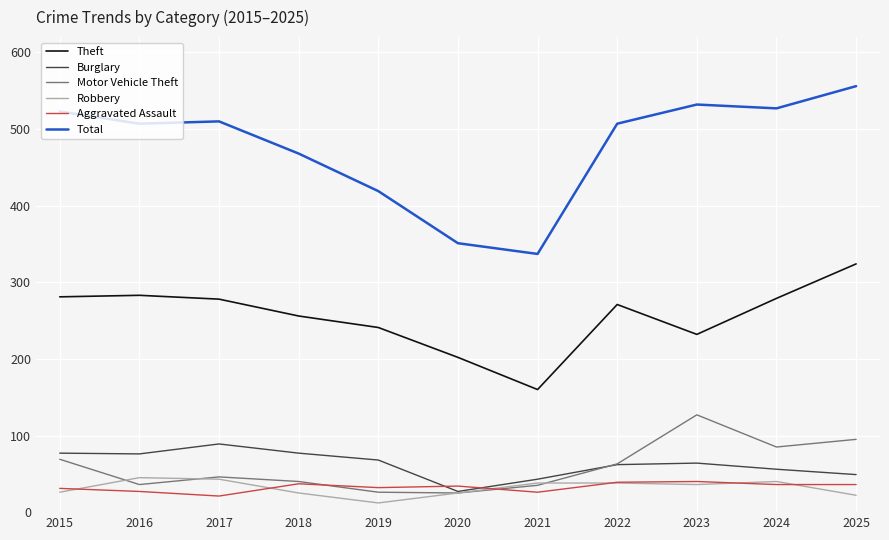

In Robbery, how many points are lower than both neighbors (excluding endpoints)?

2